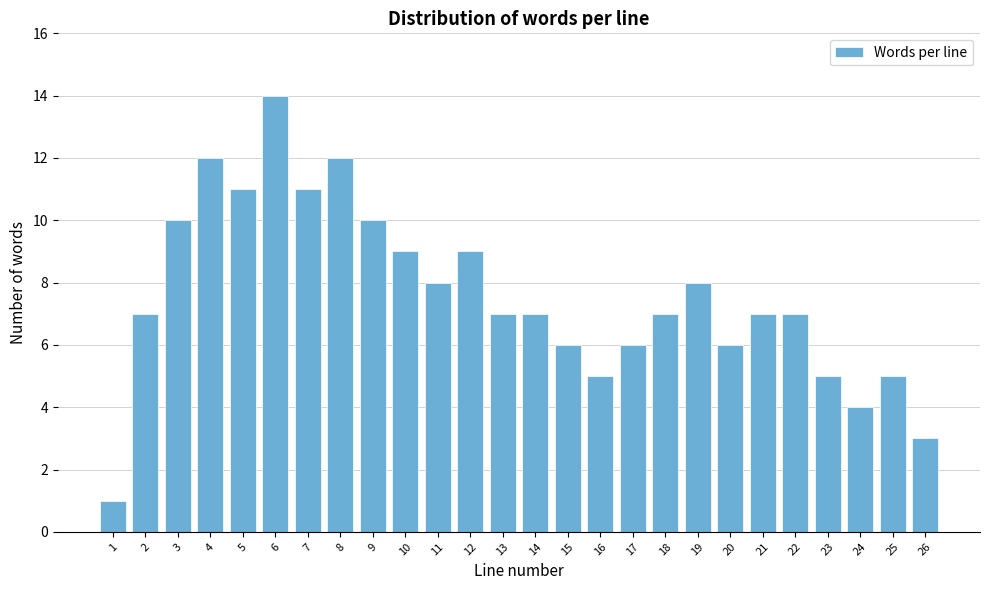

Reading left to right, transcribe all the data shown in this chart.

1	7	10	12	11	14	11	12	10	9	8	9	7	7	6	5	6	7	8	6	7	7	5	4	5	3